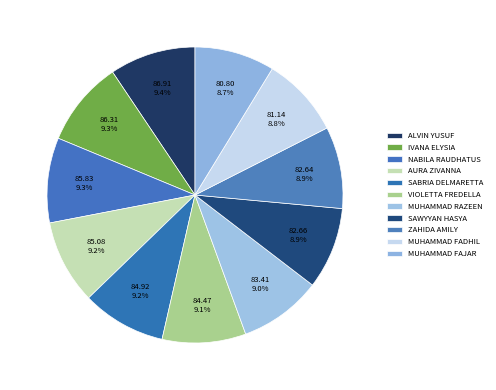

What is the ratio of the value at ALVIN YUSUF to the value at IVANA ELYSIA?

1.0